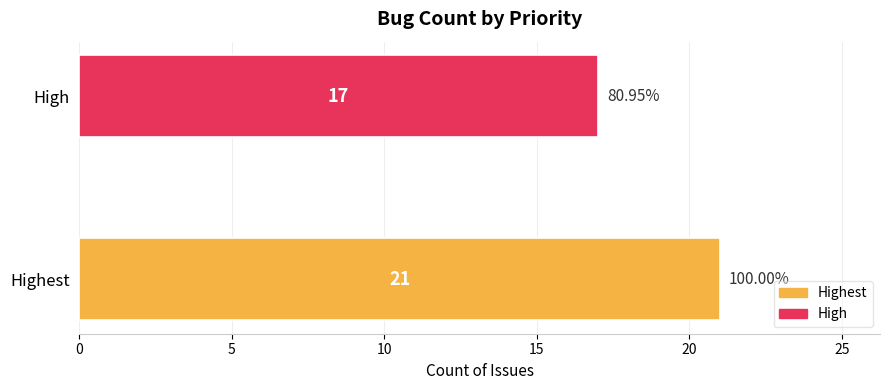

Rank the categories by value from lowest to highest.

High, Highest